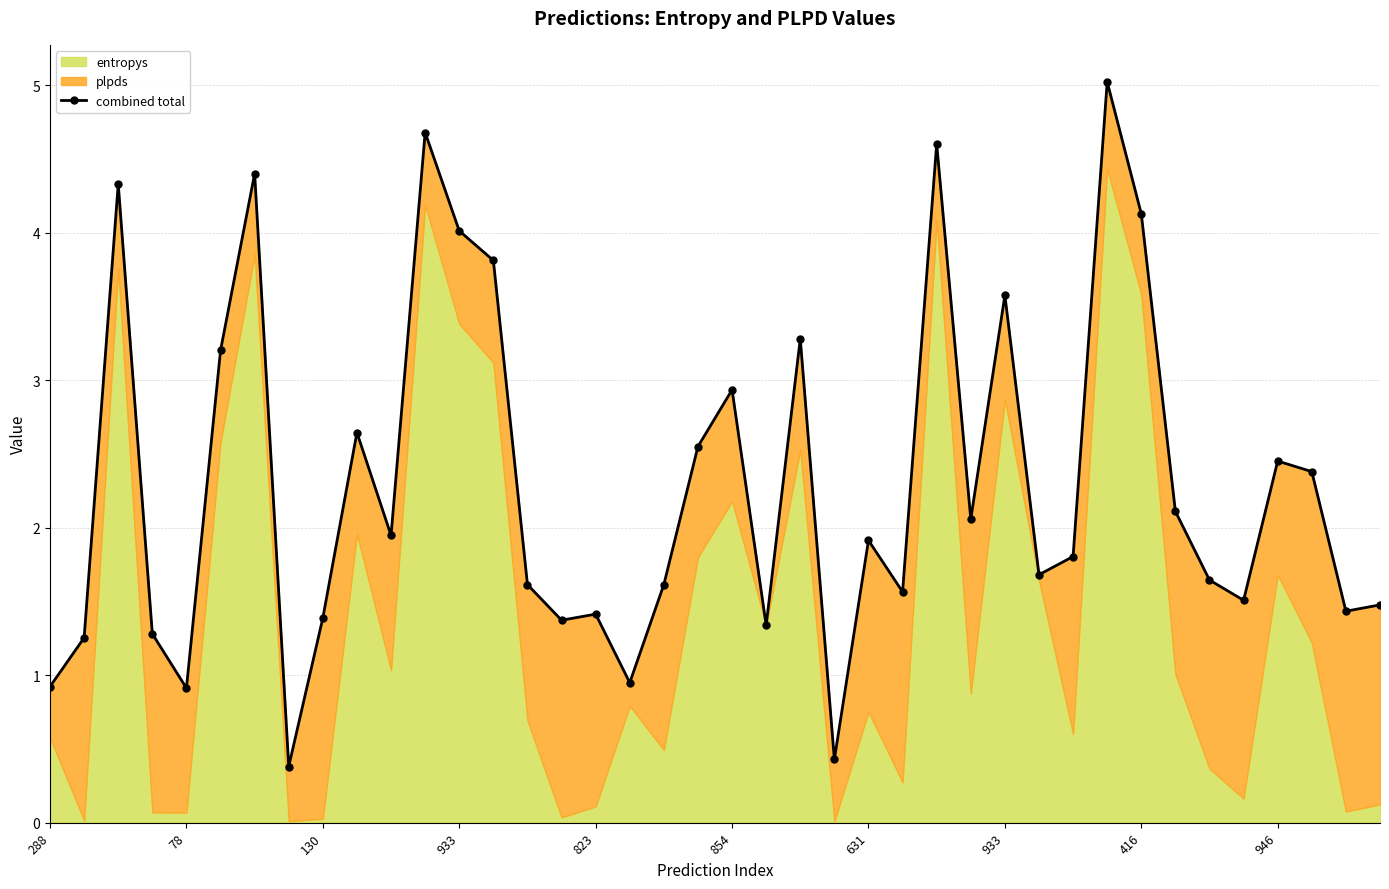

True or false: the data shows 2.1 at 33.

True